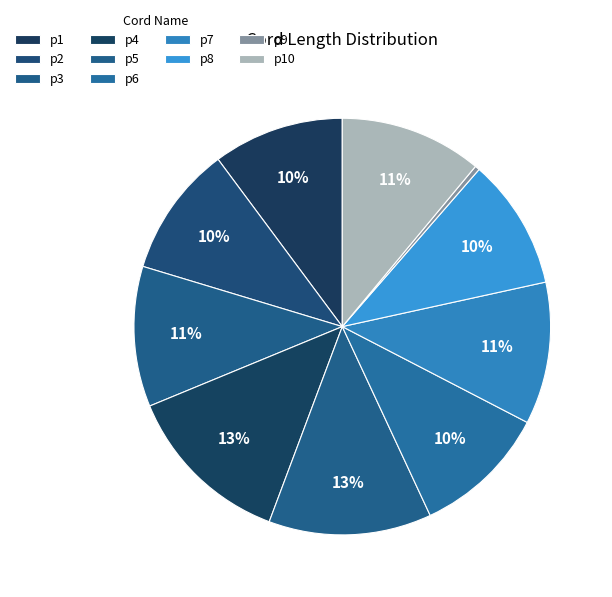

Combined, what portion of the pie is p5 and p10?

23.7%